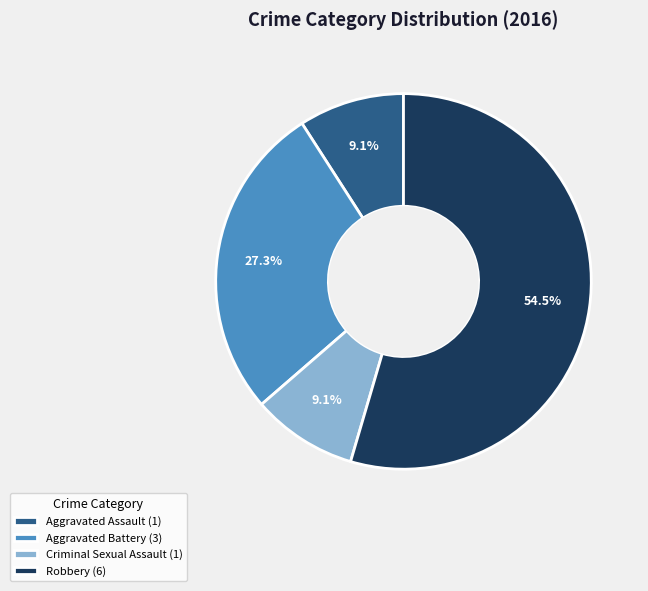

Between Aggravated Battery and Robbery, which is larger?

Robbery